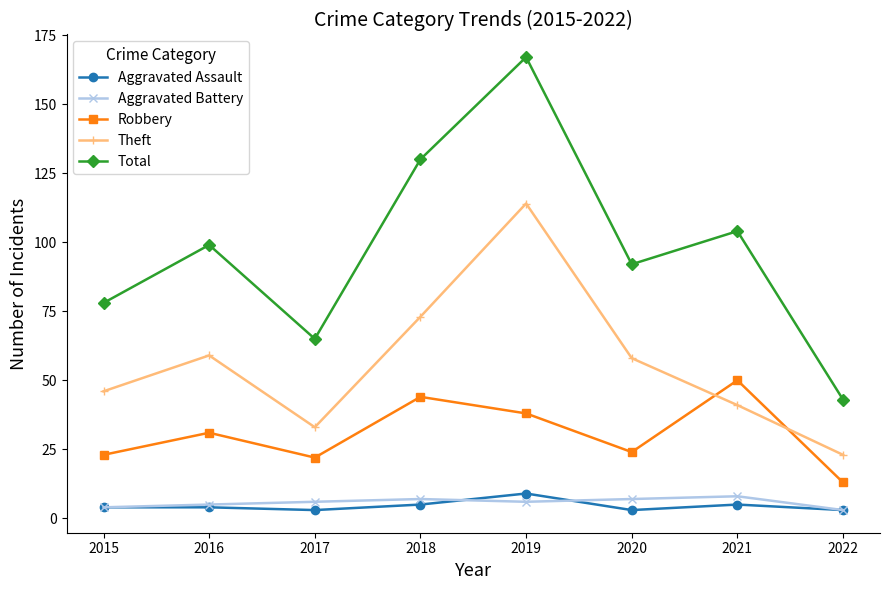

True or false: Aggravated Assault and Robbery cross at least once.

False